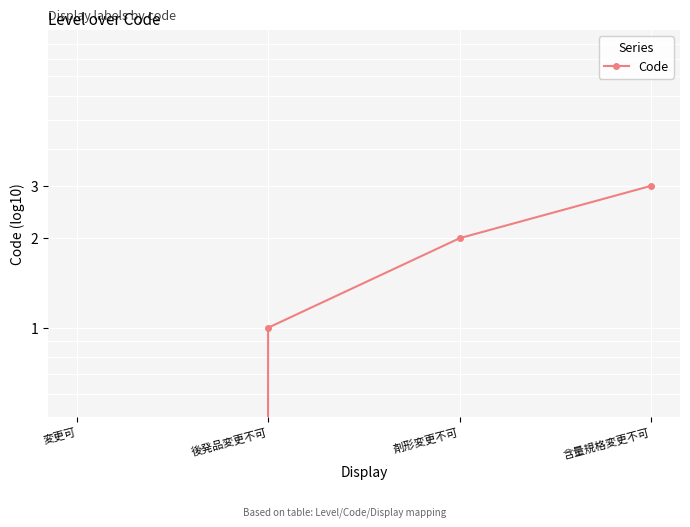

At which label does the data first exceed 2?

含量規格変更不可